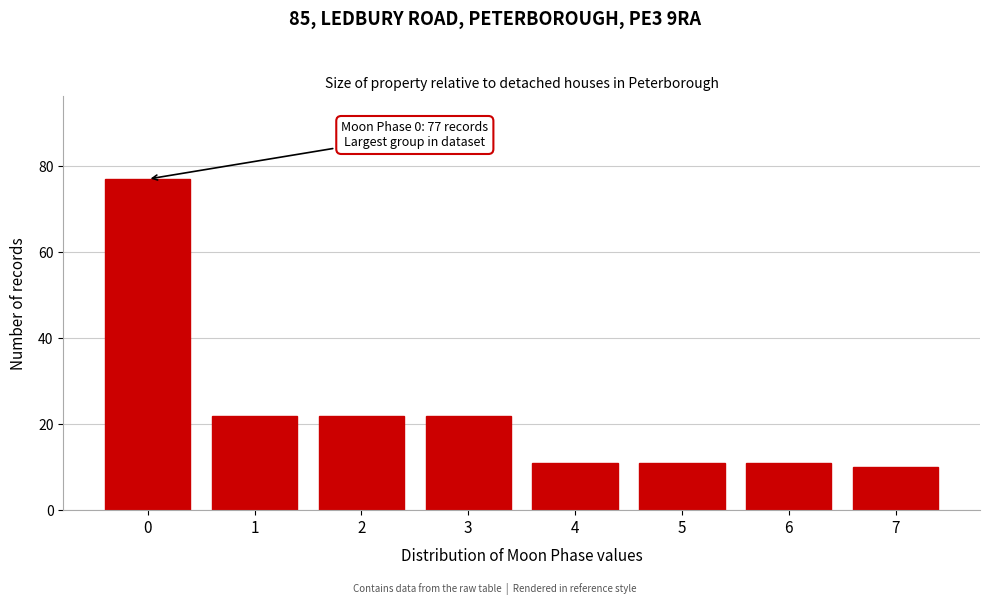

Reading left to right, extract all data points from this chart.

0=77	1=22	2=22	3=22	4=11	5=11	6=11	7=10